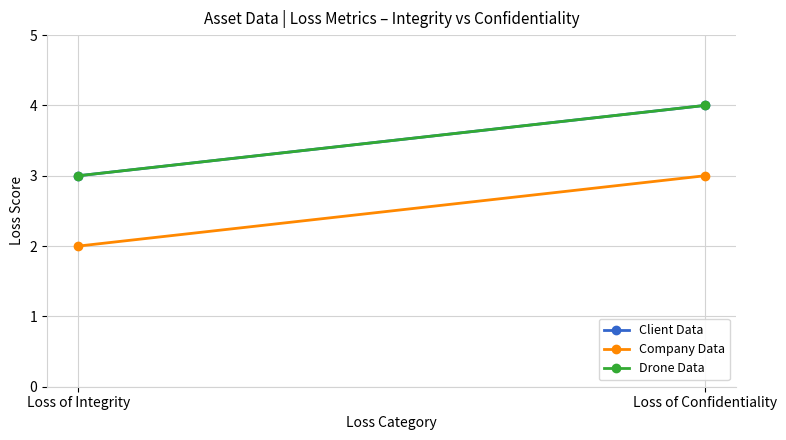

Reading left to right, extract all data points from this chart.

Client Data: Loss of Integrity=3	Loss of Confidentiality=4
Company Data: Loss of Integrity=2	Loss of Confidentiality=3
Drone Data: Loss of Integrity=3	Loss of Confidentiality=4